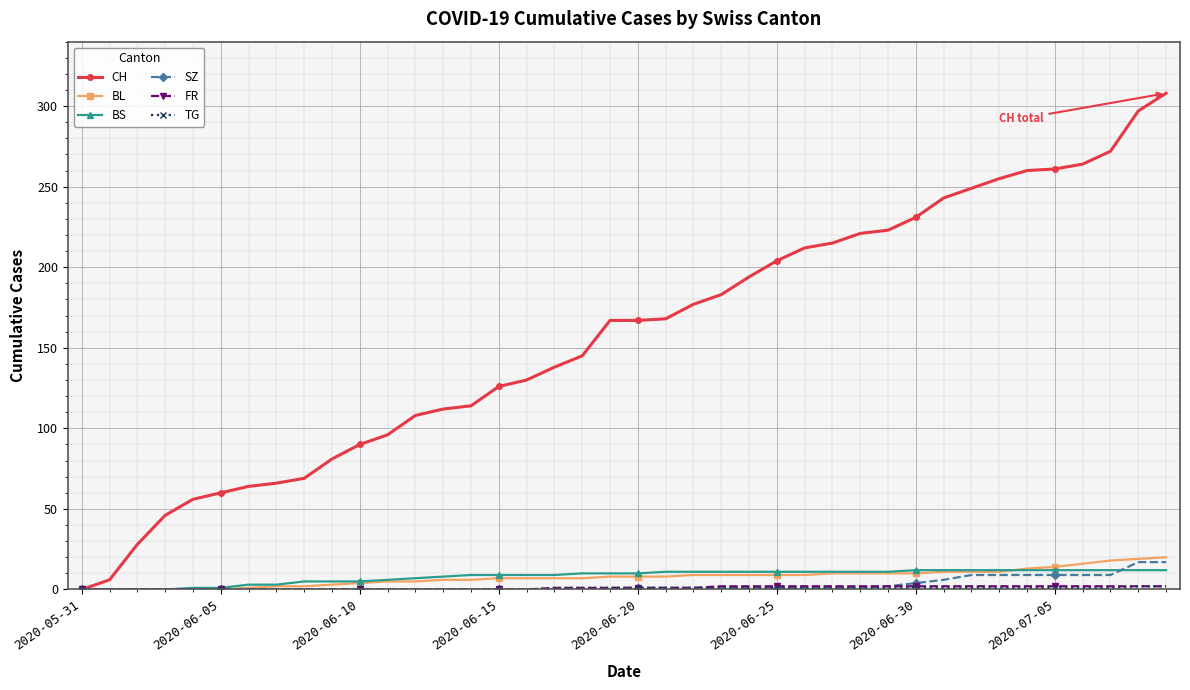

What is the maximum value for BS?

12